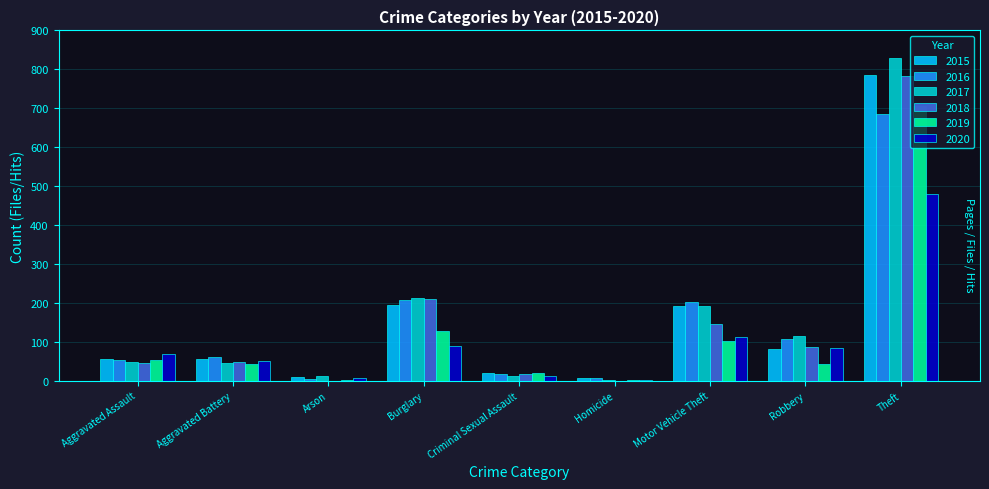

How many data points does each series have?

9